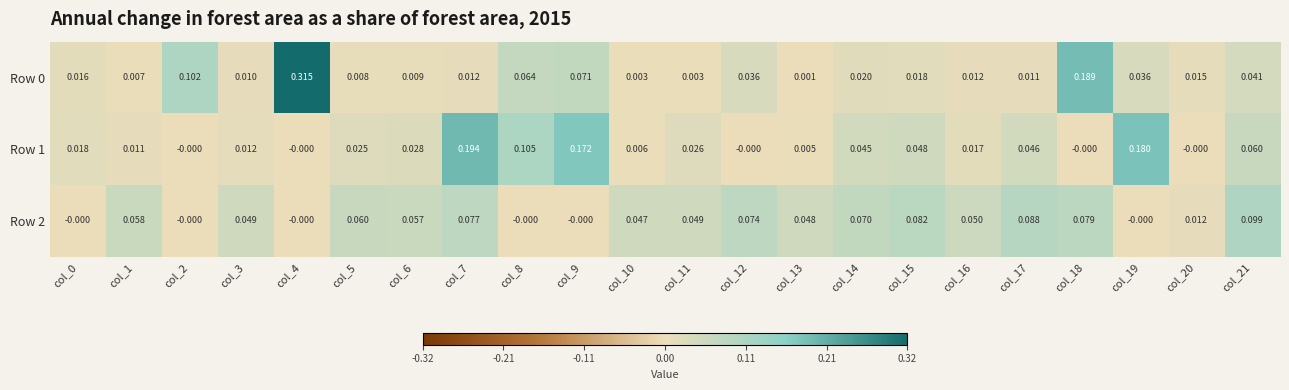

Which label corresponds to the largest value in the chart?

col_4